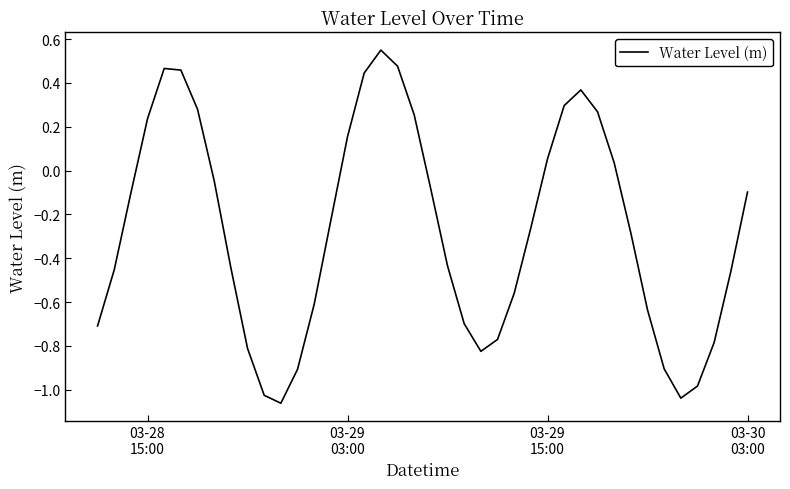

What is the difference between the maximum and minimum values?

1.6